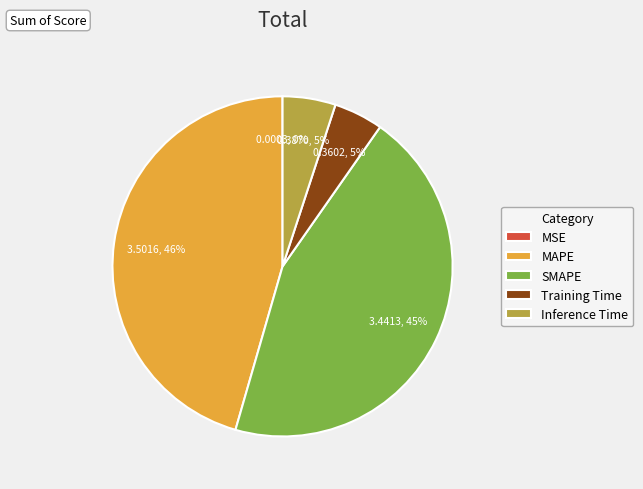

Which slice is the largest?

MAPE